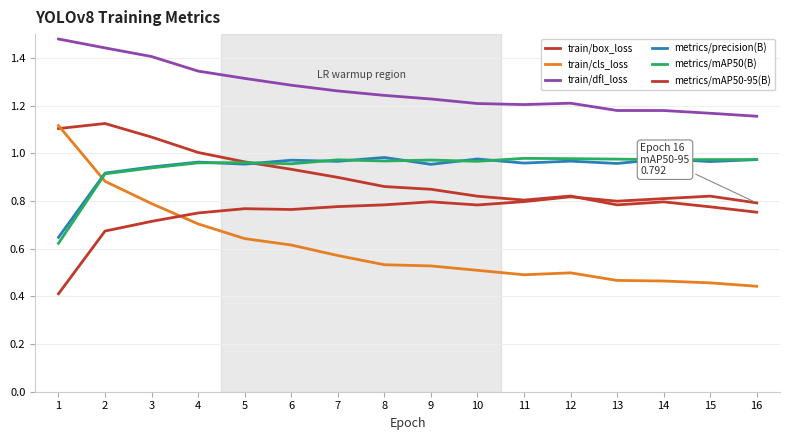

Reading right to left, what are all the values shown in this chart?

train/box_loss: 16=0.8	15=0.8	14=0.8	13=0.8	12=0.8	11=0.8	10=0.8	9=0.8	8=0.9	7=0.9	6=0.9	5=1.0	4=1.0	3=1.1	2=1.1	1=1.1
train/cls_loss: 16=0.4	15=0.5	14=0.5	13=0.5	12=0.5	11=0.5	10=0.5	9=0.5	8=0.5	7=0.6	6=0.6	5=0.6	4=0.7	3=0.8	2=0.9	1=1.1
train/dfl_loss: 16=1.2	15=1.2	14=1.2	13=1.2	12=1.2	11=1.2	10=1.2	9=1.2	8=1.2	7=1.3	6=1.3	5=1.3	4=1.3	3=1.4	2=1.4	1=1.5
metrics/precision(B): 16=1.0	15=1.0	14=1.0	13=1.0	12=1.0	11=1.0	10=1.0	9=1.0	8=1.0	7=1.0	6=1.0	5=1.0	4=1.0	3=0.9	2=0.9	1=0.6
metrics/mAP50(B): 16=1.0	15=1.0	14=1.0	13=1.0	12=1.0	11=1.0	10=1.0	9=1.0	8=1.0	7=1.0	6=1.0	5=1.0	4=1.0	3=0.9	2=0.9	1=0.6
metrics/mAP50-95(B): 16=0.8	15=0.8	14=0.8	13=0.8	12=0.8	11=0.8	10=0.8	9=0.8	8=0.8	7=0.8	6=0.8	5=0.8	4=0.7	3=0.7	2=0.7	1=0.4